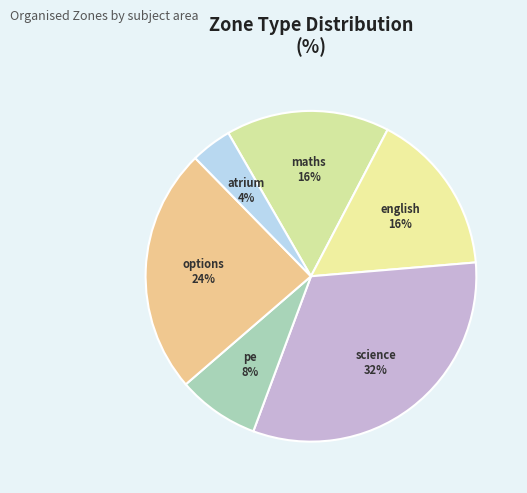

To the nearest percent, what percentage of the pie is maths?

16%